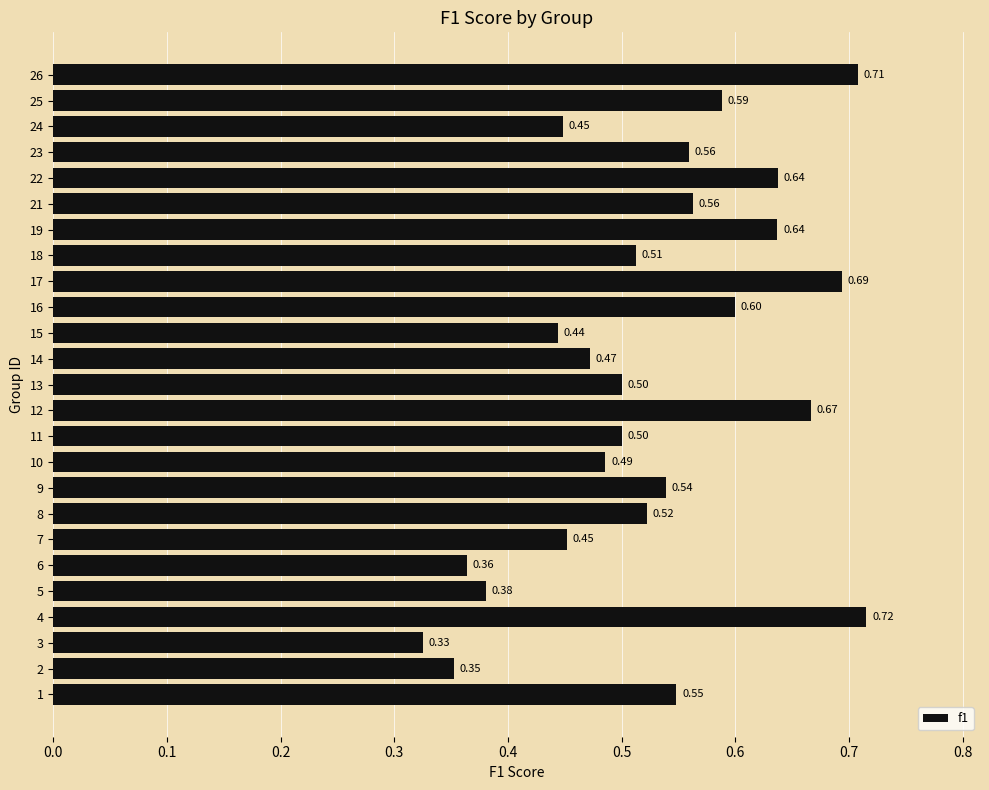

What is the change in value from 11 to 12?

+0.2